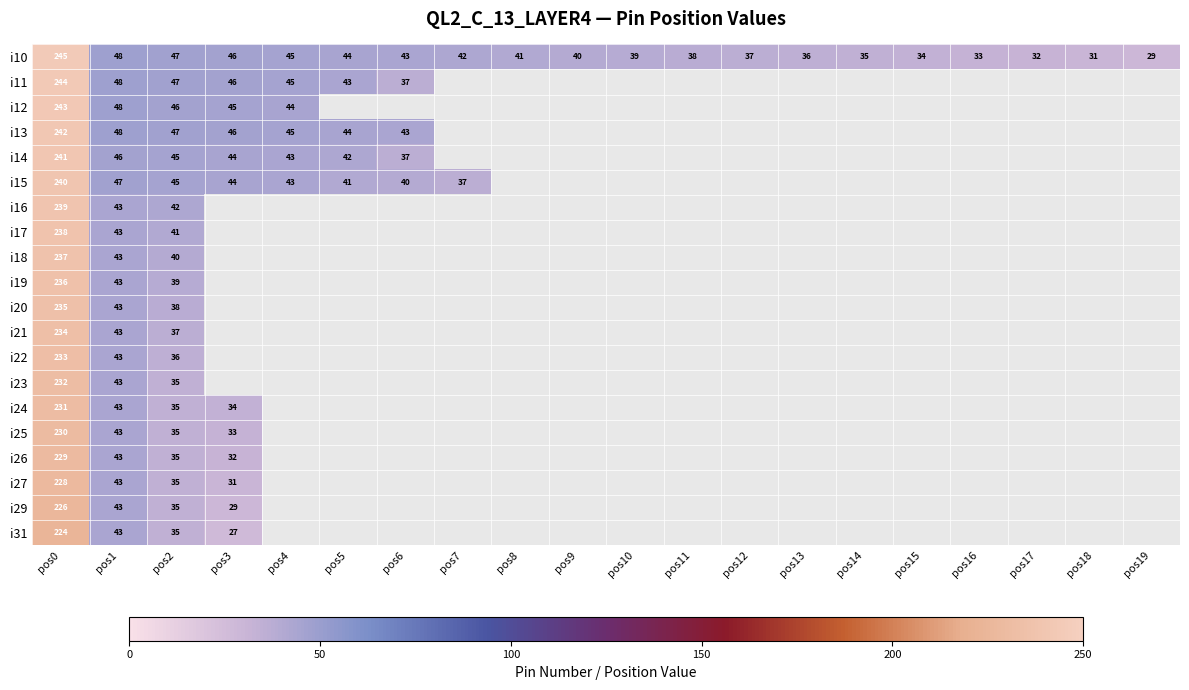

What is the difference between the highest and lowest values at pos2?

12